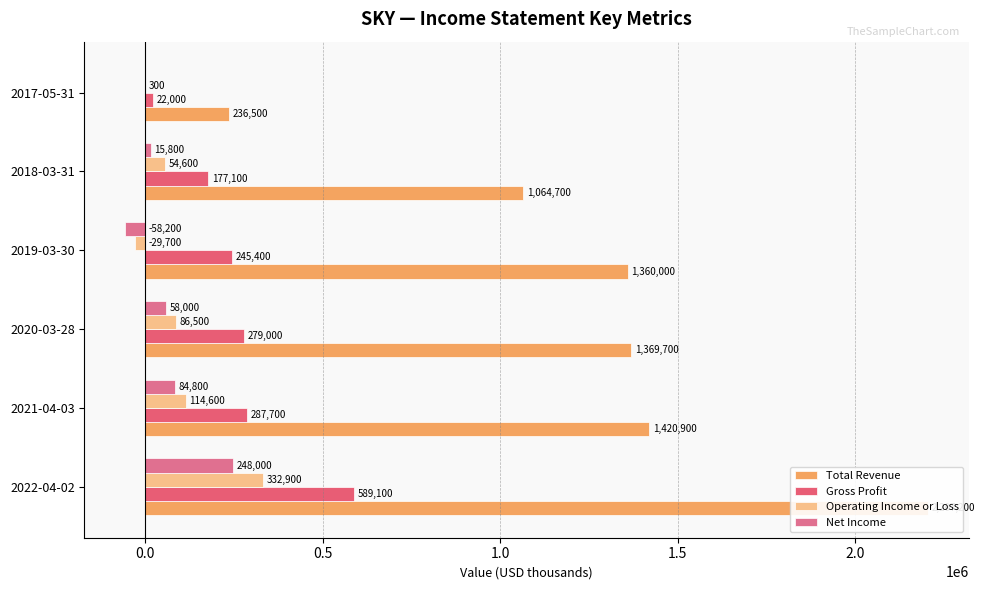

What is the difference between the maximum and minimum values in the Total Revenue series?

1970700